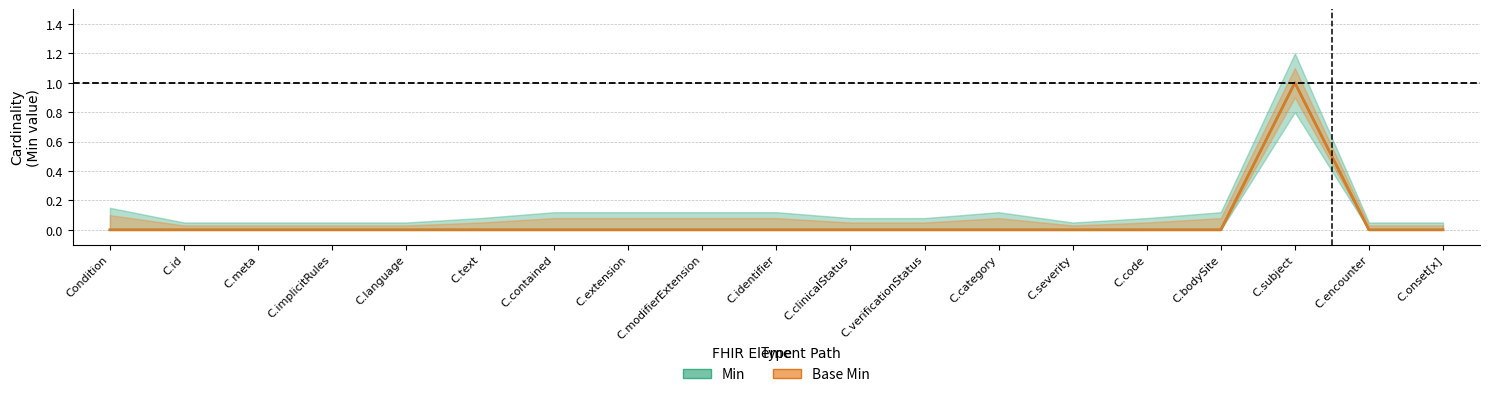

True or false: Min and Base Min intersect in this chart.

False